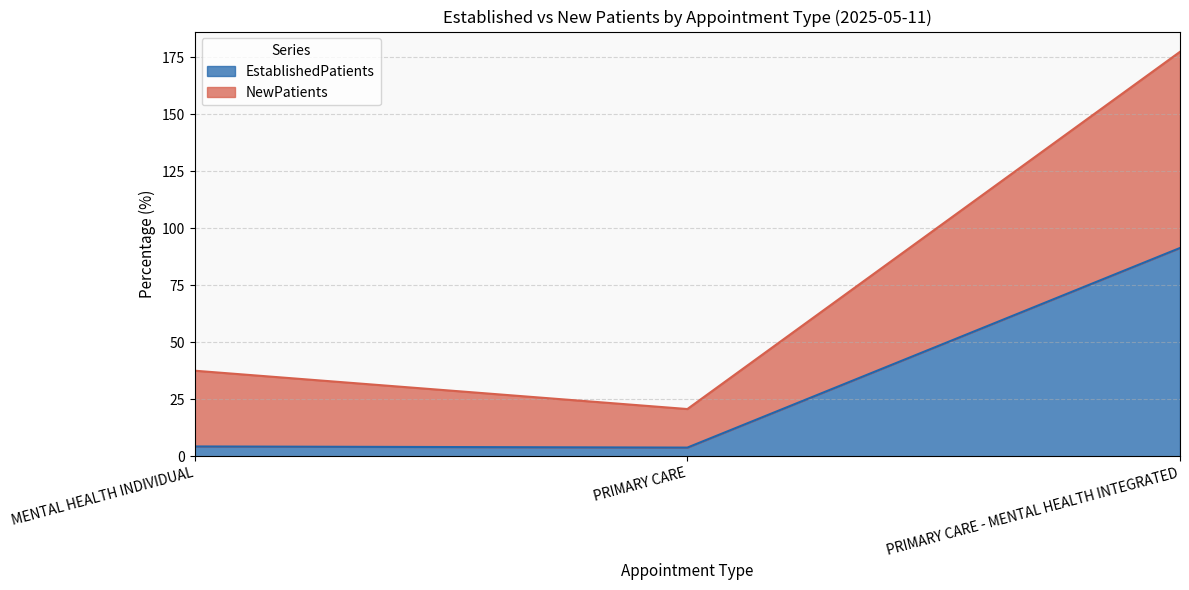

Which category has the lowest value in the EstablishedPatients series?

PRIMARY CARE